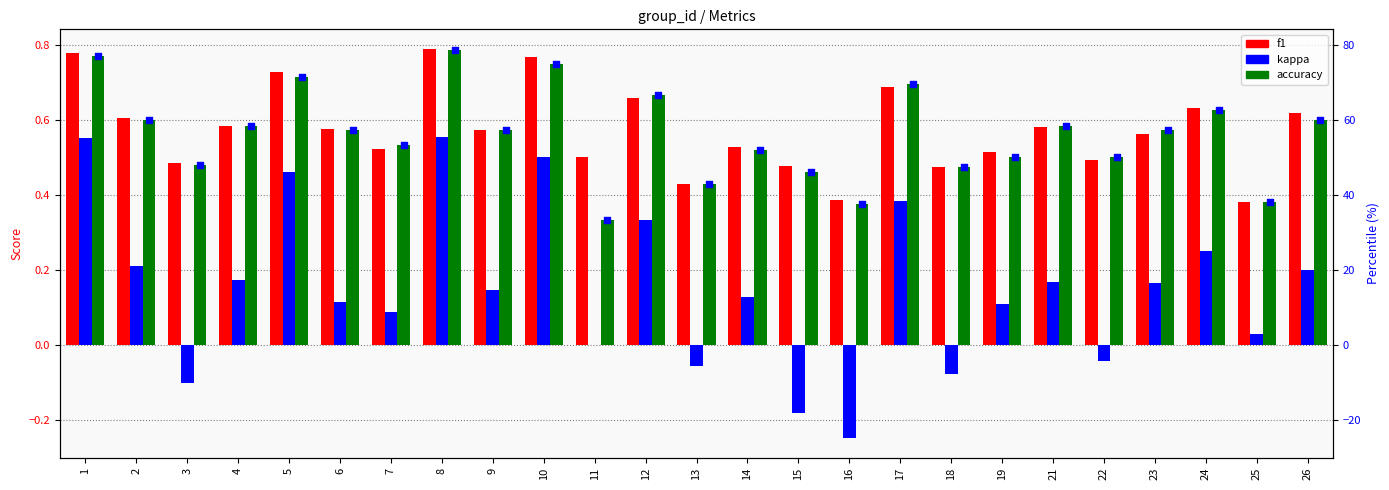

Which series reaches the minimum Y coordinate?

kappa